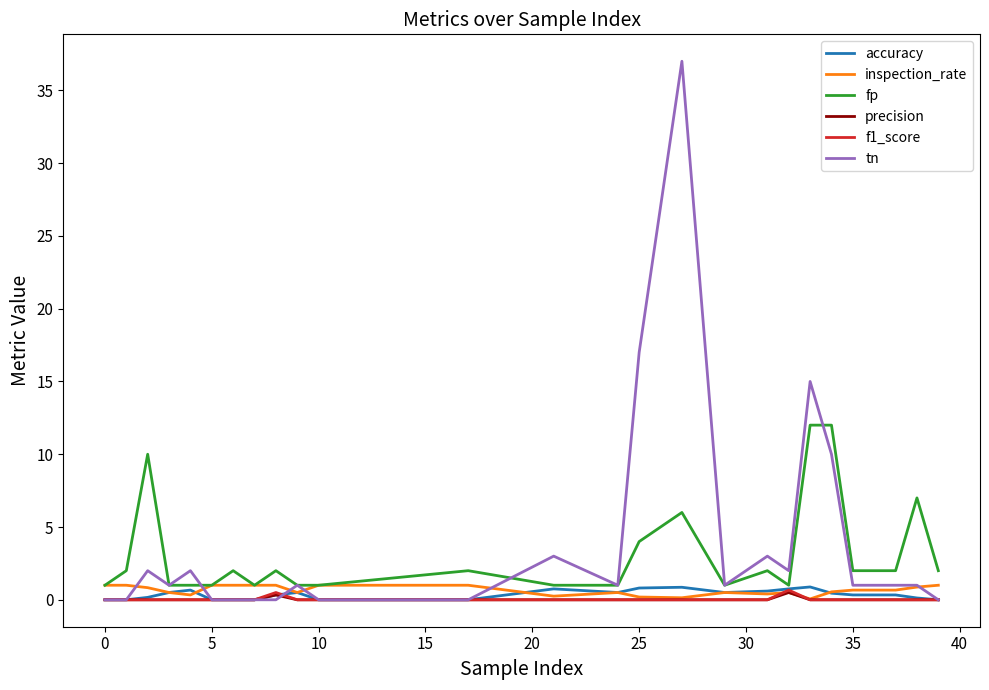

Which series has the widest spread of values?

tn